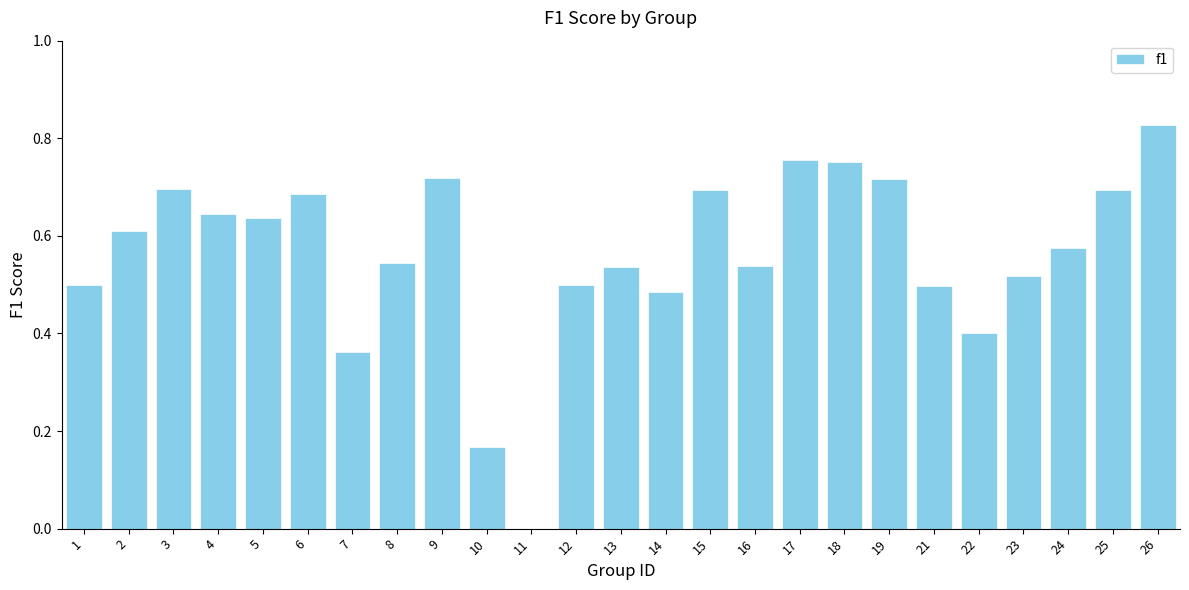

At which category does the chart reach its peak across all series?

26